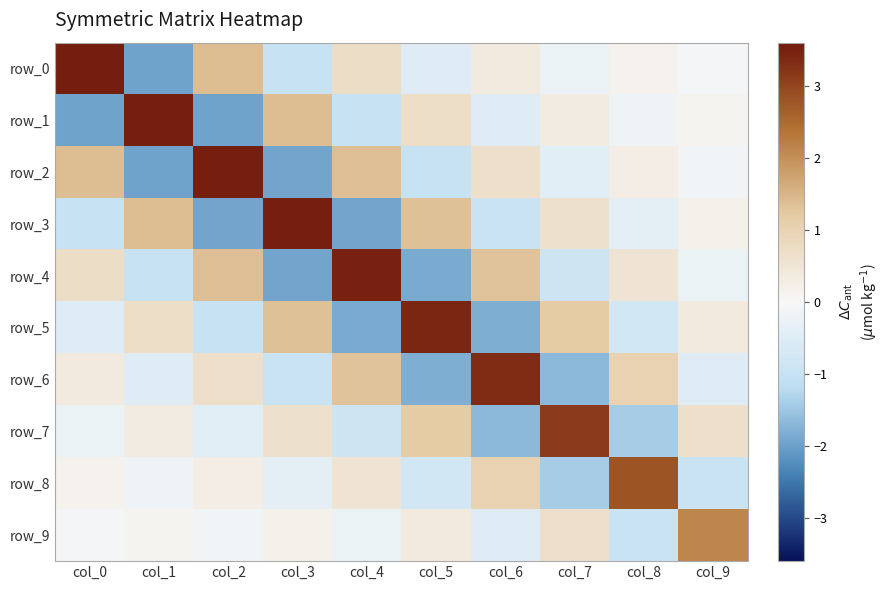

What is the difference between the row_8 values at col_0 and col_2?

0.1